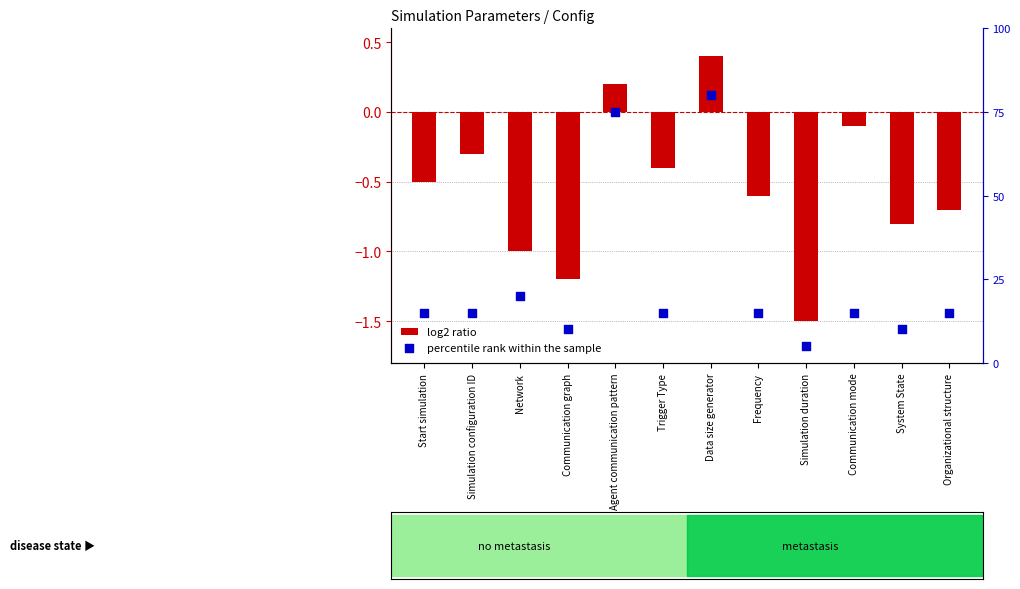

Which series reaches the minimum Y coordinate?

log2 ratio